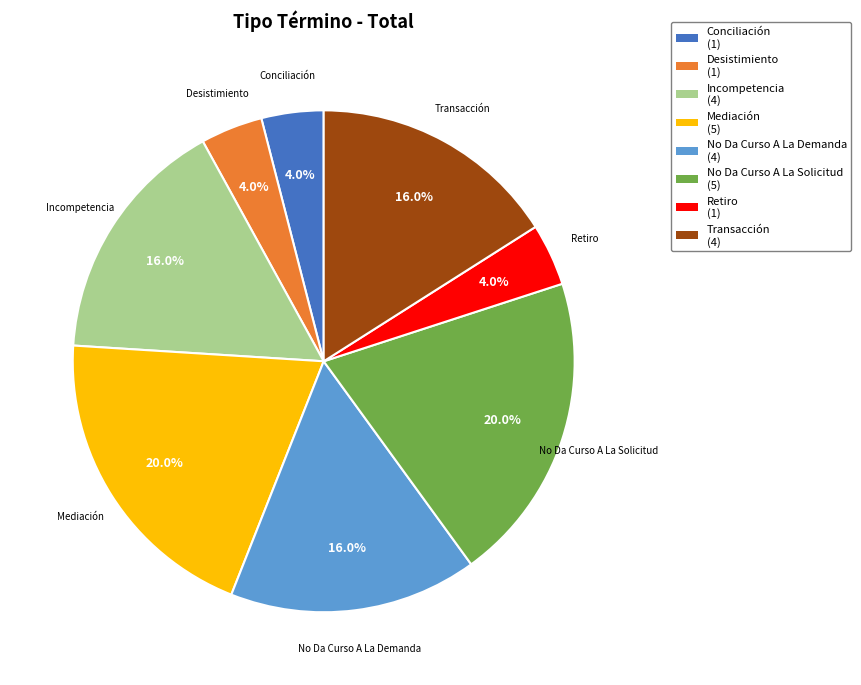

How many slices are in this pie chart?

8